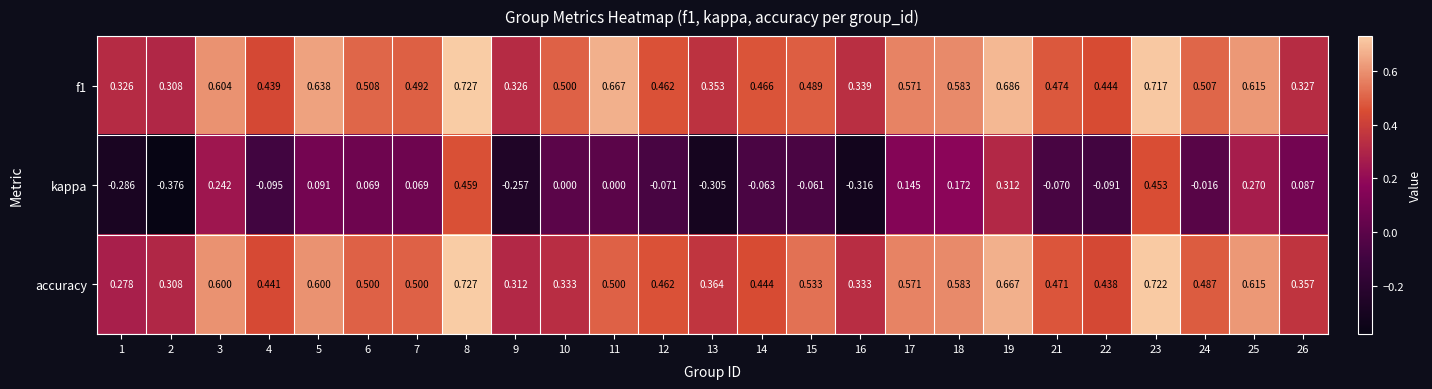

Which series has the largest total across all categories?

f1